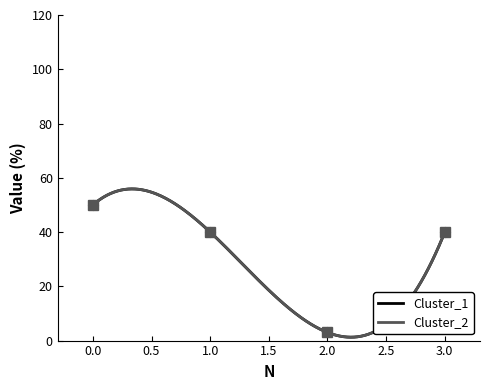

Reading left to right, what are all the values shown in this chart?

Cluster_1: 0=50	1=40	2=3	3=40
Cluster_2: 0=50	1=40	2=3	3=40